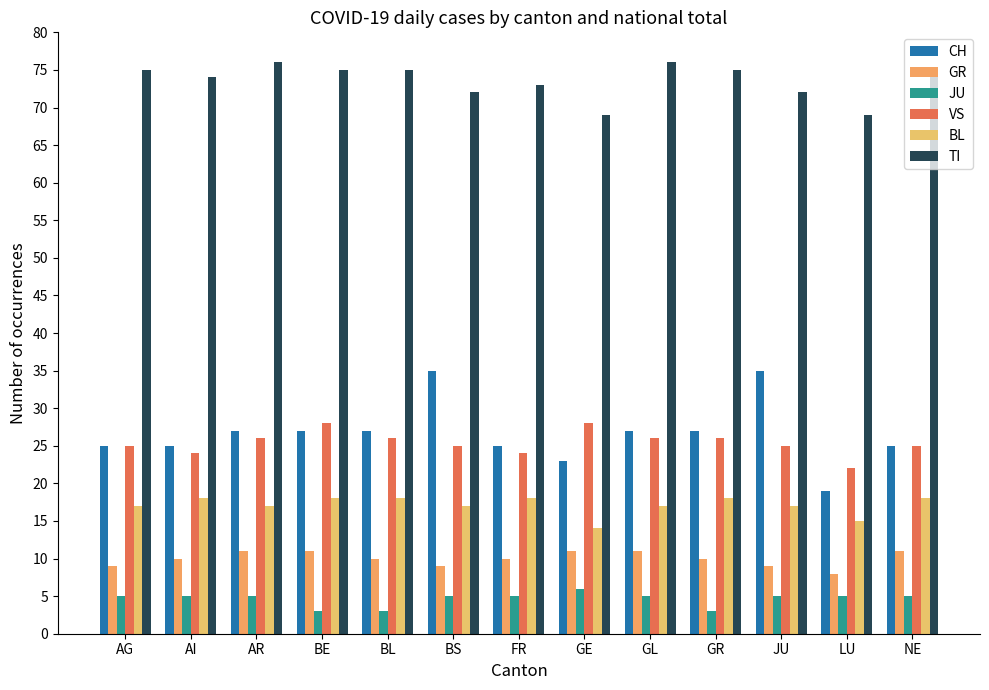

How many values in the CH series are below 27?

6